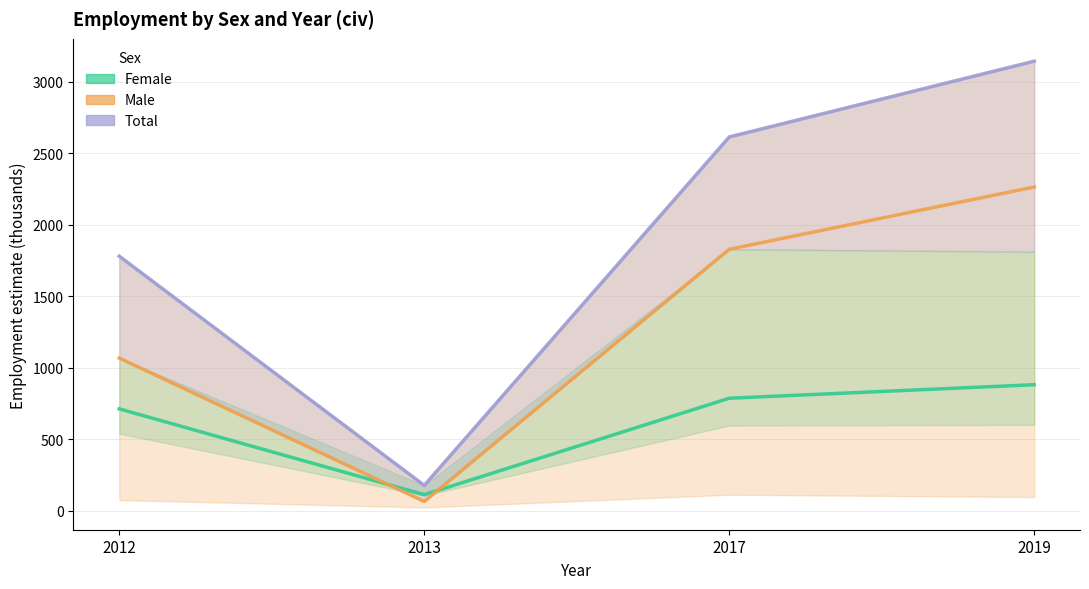

Rank the series at 2019 from highest to lowest value.

Total, Male, Female